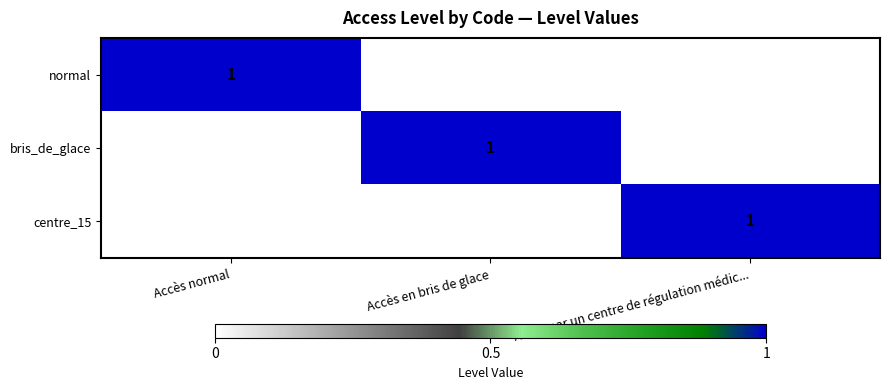

Which category has the highest value across all series?

Accès normal